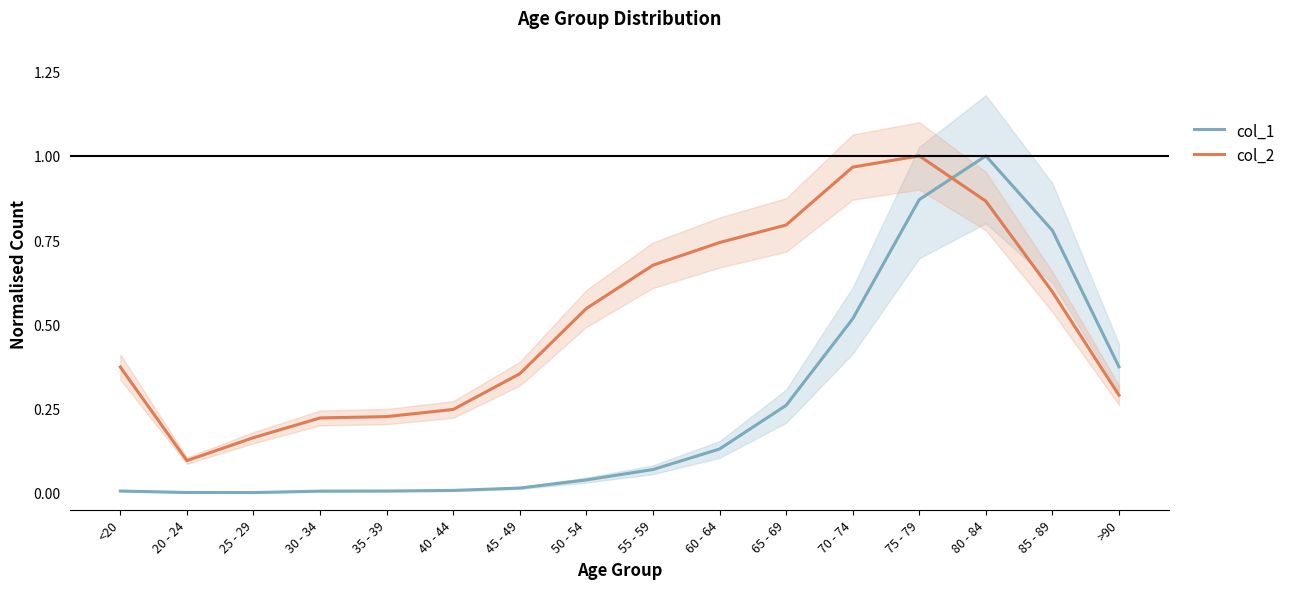

At which category is the sum across all series the highest?

75 - 79